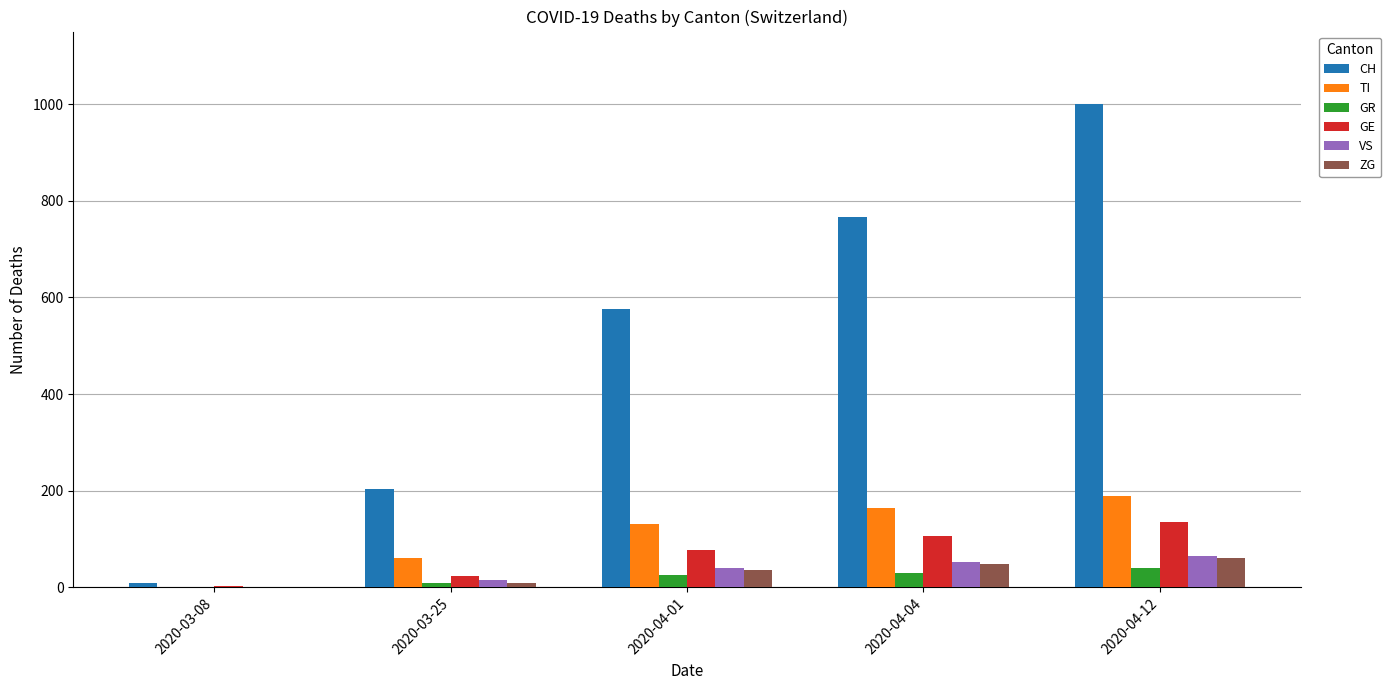

At which category is the sum across all series the highest?

2020-04-12